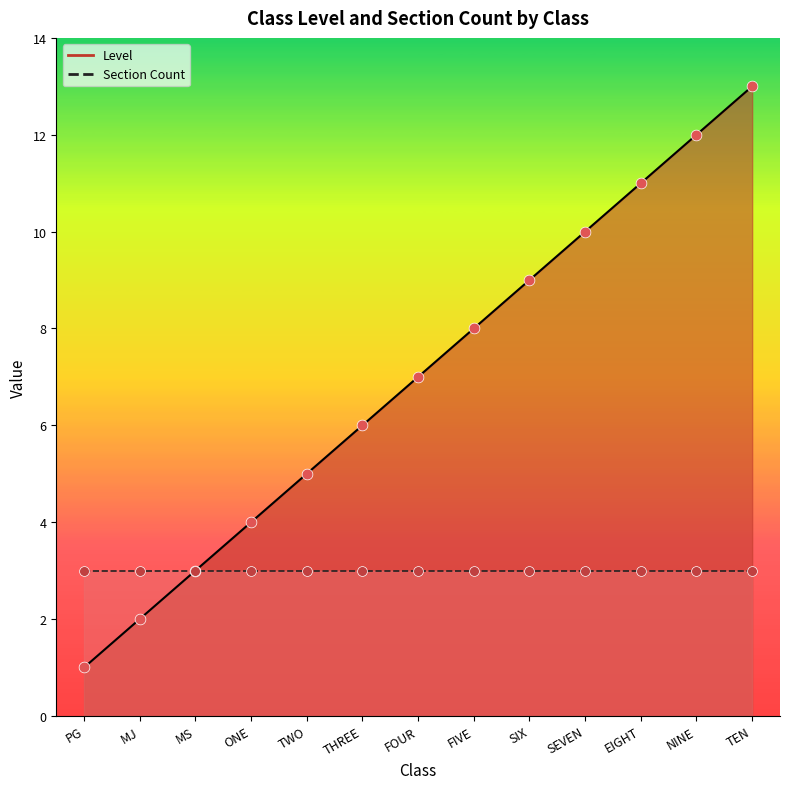

Which has a higher value, SIX or PG?

SIX